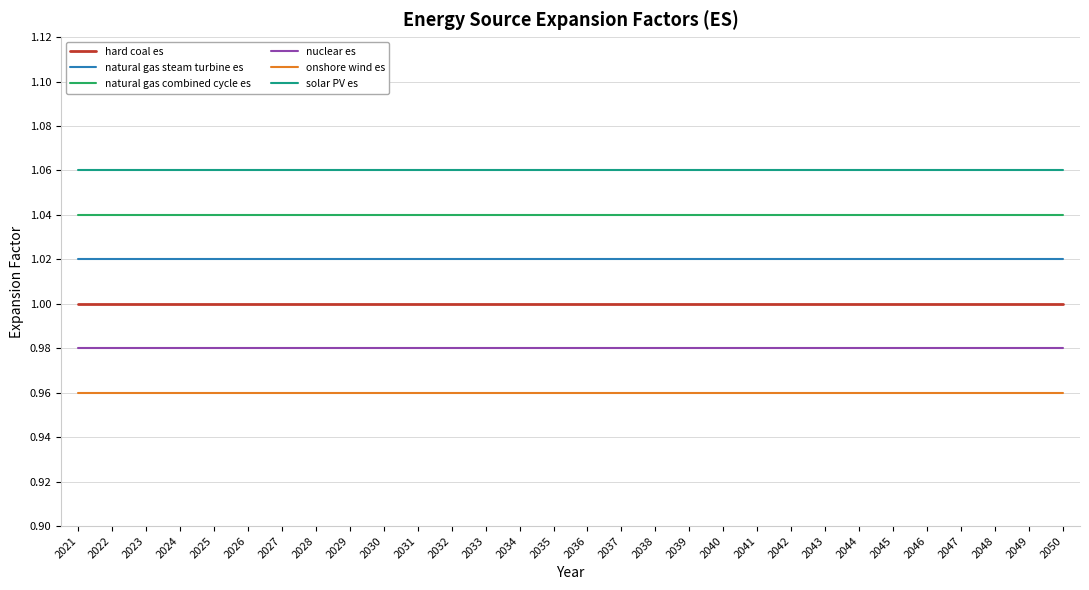

True or false: nuclear es and solar PV es cross at least once.

False